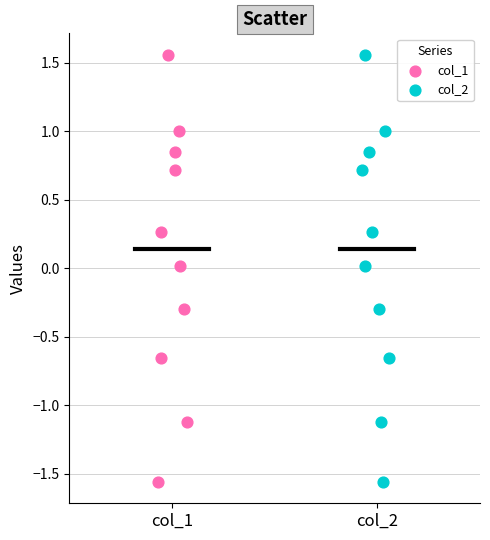

What are all the series names shown in the legend?

col_1, col_2